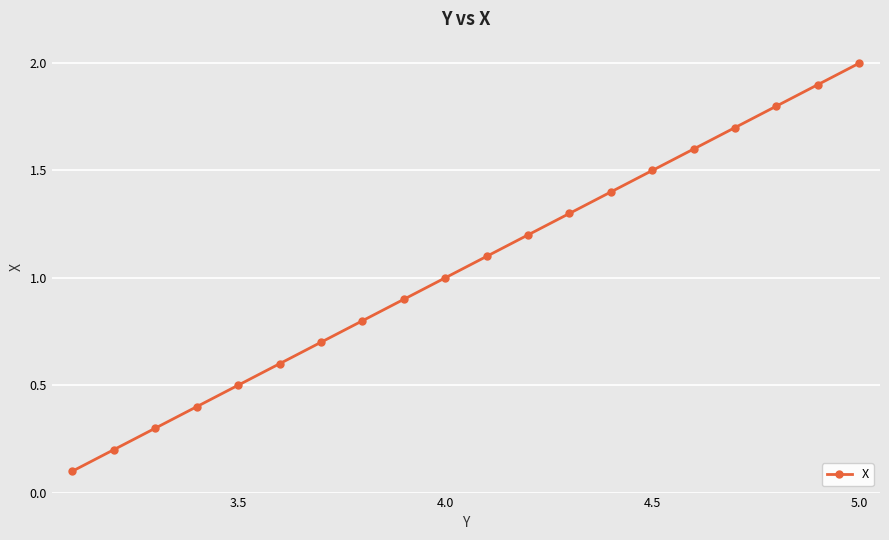

What is the value of the 20th point from the left?

2.0